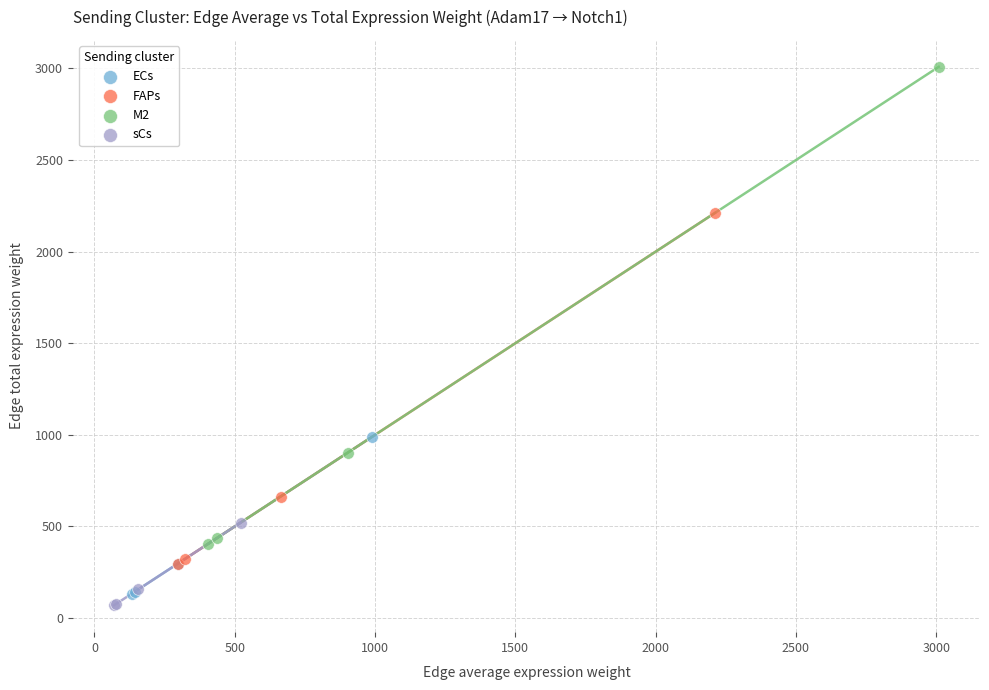

Which series reaches the maximum Y coordinate?

M2